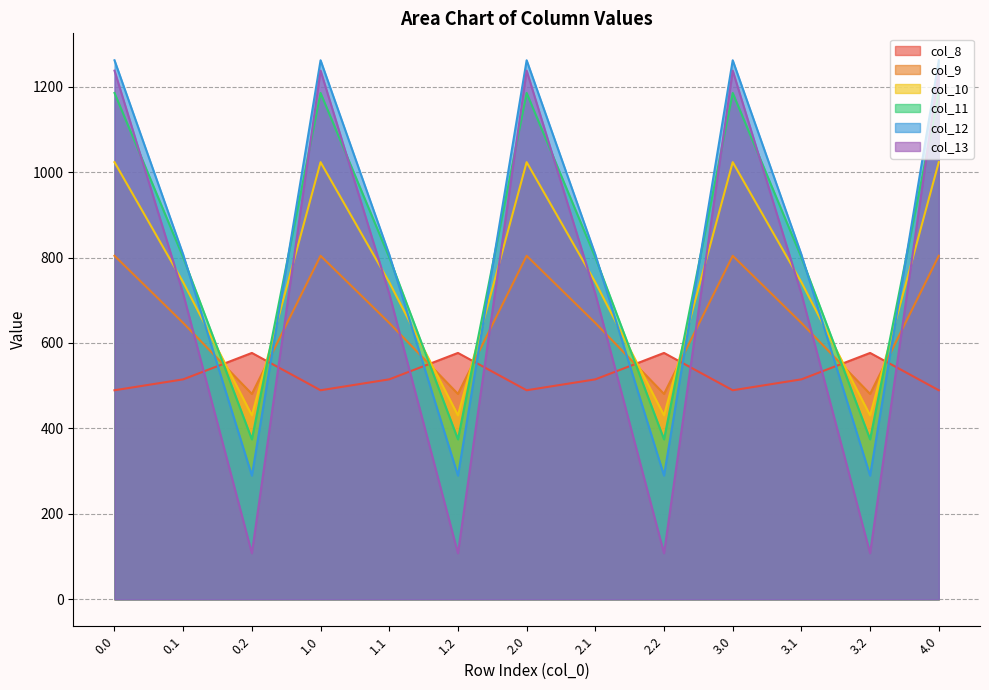

What is the value of the col_12 point at the 11th from the left?

806.9